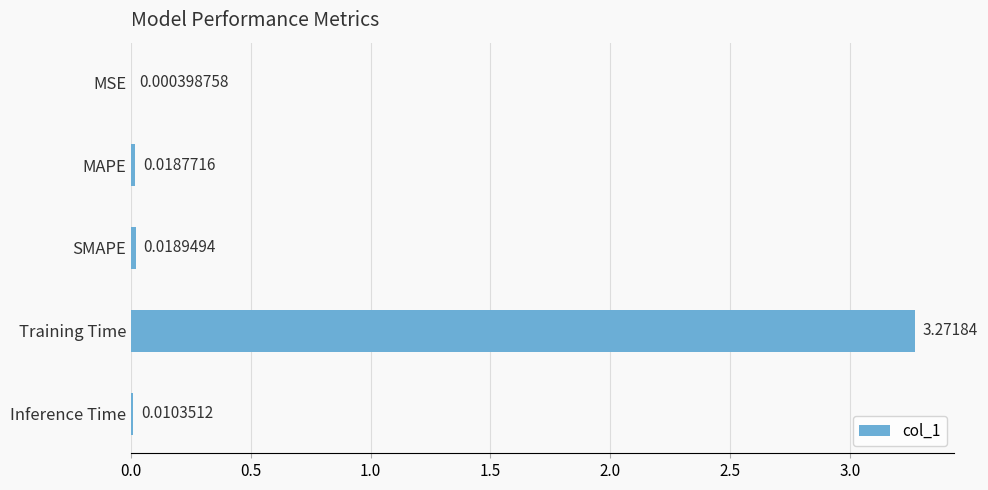

What is the change in value from MAPE to Training Time?

+3.3